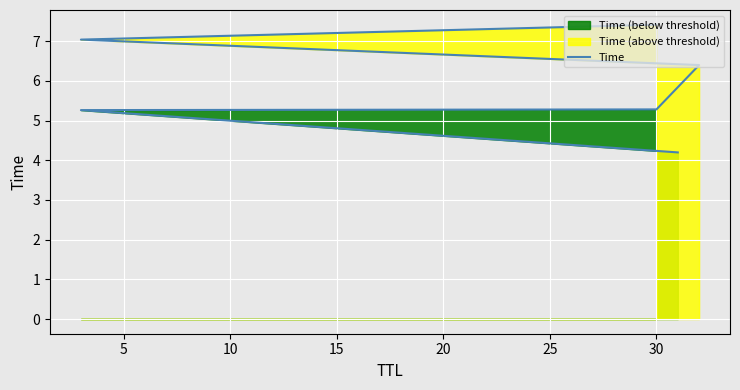

What is the difference between the values at 20 and 10?

1.8